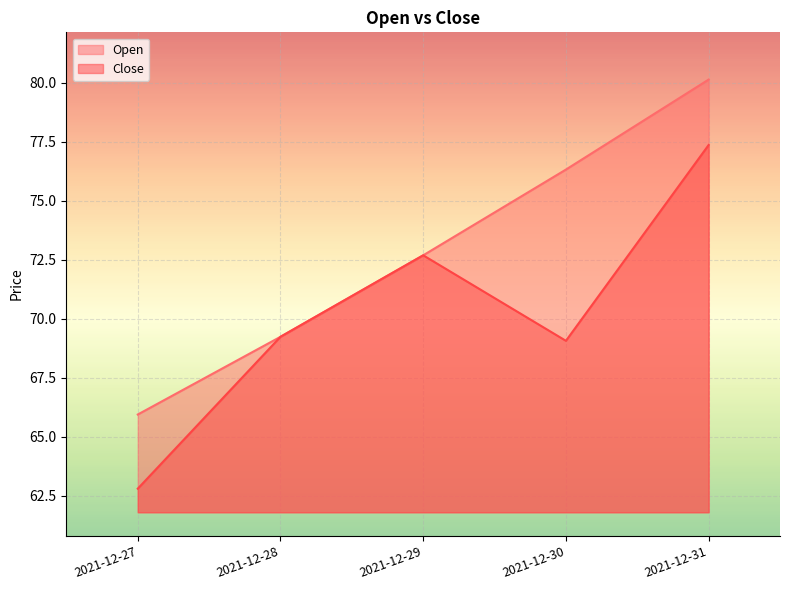

List the series in order of their overall mean, lowest first.

Close, Open